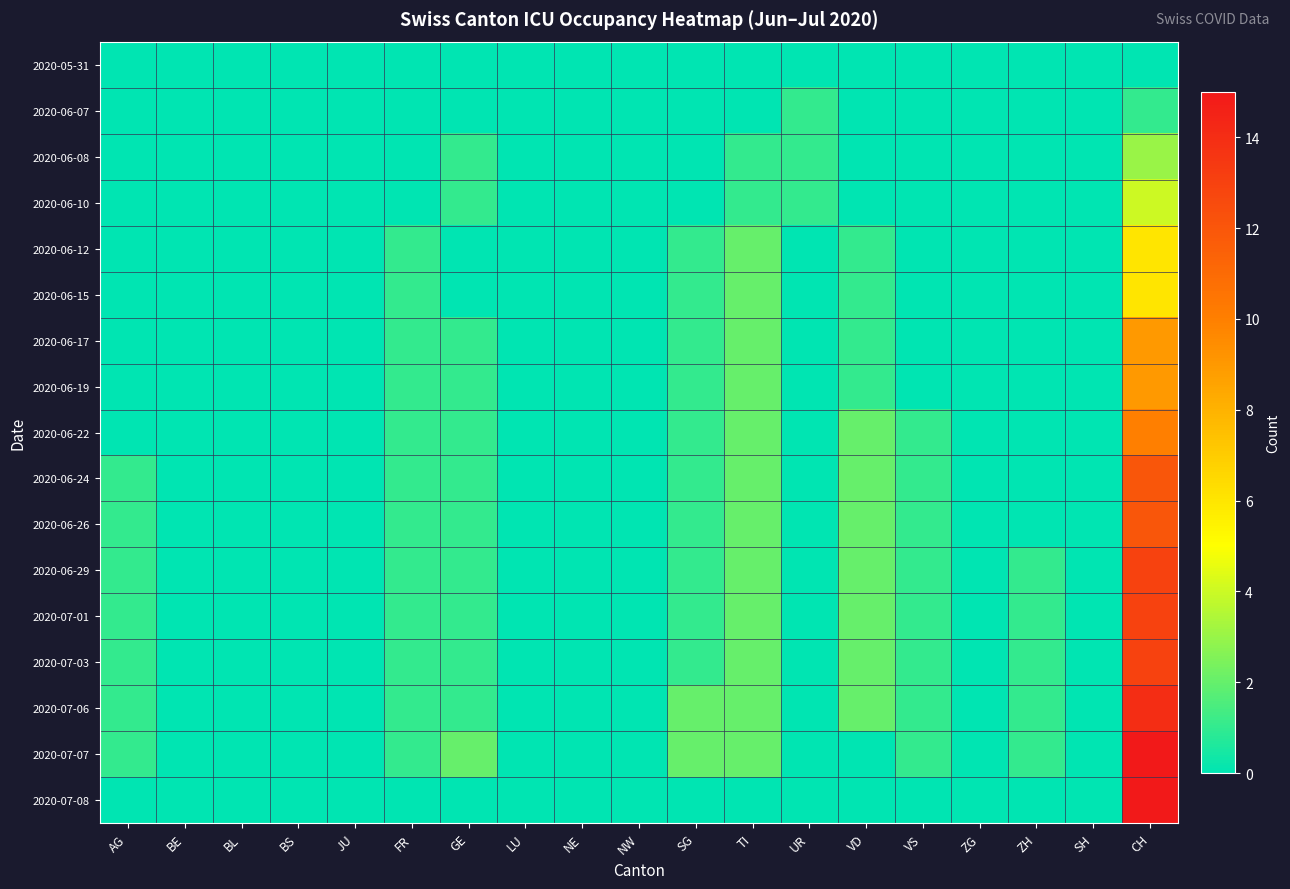

Reading left to right, transcribe all the data shown in this chart.

2020-05-31: AG=0	BE=0	BL=0	BS=0	JU=0	FR=0	GE=0	LU=0	NE=0	NW=0	SG=0	TI=0	UR=0	VD=0	VS=0	ZG=0	ZH=0	SH=0	CH=0
2020-06-07: AG=0	BE=0	BL=0	BS=0	JU=0	FR=0	GE=0	LU=0	NE=0	NW=0	SG=0	TI=0	UR=1	VD=0	VS=0	ZG=0	ZH=0	SH=0	CH=1
2020-06-08: AG=0	BE=0	BL=0	BS=0	JU=0	FR=0	GE=1	LU=0	NE=0	NW=0	SG=0	TI=1	UR=1	VD=0	VS=0	ZG=0	ZH=0	SH=0	CH=3
2020-06-10: AG=0	BE=0	BL=0	BS=0	JU=0	FR=0	GE=1	LU=0	NE=0	NW=0	SG=0	TI=1	UR=1	VD=0	VS=0	ZG=0	ZH=0	SH=0	CH=4
2020-06-12: AG=0	BE=0	BL=0	BS=0	JU=0	FR=1	GE=0	LU=0	NE=0	NW=0	SG=1	TI=2	UR=0	VD=1	VS=0	ZG=0	ZH=0	SH=0	CH=6
2020-06-15: AG=0	BE=0	BL=0	BS=0	JU=0	FR=1	GE=0	LU=0	NE=0	NW=0	SG=1	TI=2	UR=0	VD=1	VS=0	ZG=0	ZH=0	SH=0	CH=6
2020-06-17: AG=0	BE=0	BL=0	BS=0	JU=0	FR=1	GE=1	LU=0	NE=0	NW=0	SG=1	TI=2	UR=0	VD=1	VS=0	ZG=0	ZH=0	SH=0	CH=9
2020-06-19: AG=0	BE=0	BL=0	BS=0	JU=0	FR=1	GE=1	LU=0	NE=0	NW=0	SG=1	TI=2	UR=0	VD=1	VS=0	ZG=0	ZH=0	SH=0	CH=9
2020-06-22: AG=0	BE=0	BL=0	BS=0	JU=0	FR=1	GE=1	LU=0	NE=0	NW=0	SG=1	TI=2	UR=0	VD=2	VS=1	ZG=0	ZH=0	SH=0	CH=10
2020-06-24: AG=1	BE=0	BL=0	BS=0	JU=0	FR=1	GE=1	LU=0	NE=0	NW=0	SG=1	TI=2	UR=0	VD=2	VS=1	ZG=0	ZH=0	SH=0	CH=12
2020-06-26: AG=1	BE=0	BL=0	BS=0	JU=0	FR=1	GE=1	LU=0	NE=0	NW=0	SG=1	TI=2	UR=0	VD=2	VS=1	ZG=0	ZH=0	SH=0	CH=12
2020-06-29: AG=1	BE=0	BL=0	BS=0	JU=0	FR=1	GE=1	LU=0	NE=0	NW=0	SG=1	TI=2	UR=0	VD=2	VS=1	ZG=0	ZH=1	SH=0	CH=13
2020-07-01: AG=1	BE=0	BL=0	BS=0	JU=0	FR=1	GE=1	LU=0	NE=0	NW=0	SG=1	TI=2	UR=0	VD=2	VS=1	ZG=0	ZH=1	SH=0	CH=13
2020-07-03: AG=1	BE=0	BL=0	BS=0	JU=0	FR=1	GE=1	LU=0	NE=0	NW=0	SG=1	TI=2	UR=0	VD=2	VS=1	ZG=0	ZH=1	SH=0	CH=13
2020-07-06: AG=1	BE=0	BL=0	BS=0	JU=0	FR=1	GE=1	LU=0	NE=0	NW=0	SG=2	TI=2	UR=0	VD=2	VS=1	ZG=0	ZH=1	SH=0	CH=14
2020-07-07: AG=1	BE=0	BL=0	BS=0	JU=0	FR=1	GE=2	LU=0	NE=0	NW=0	SG=2	TI=2	UR=0	VD=0	VS=1	ZG=0	ZH=1	SH=0	CH=15
2020-07-08: AG=0	BE=0	BL=0	BS=0	JU=0	FR=0	GE=0	LU=0	NE=0	NW=0	SG=0	TI=0	UR=0	VD=0	VS=0	ZG=0	ZH=0	SH=0	CH=15